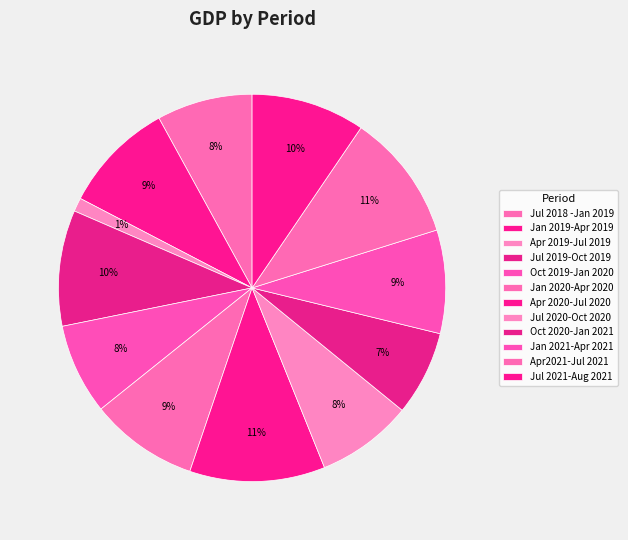

Does Apr 2019-Jul 2019 represent more than half of the total?

No